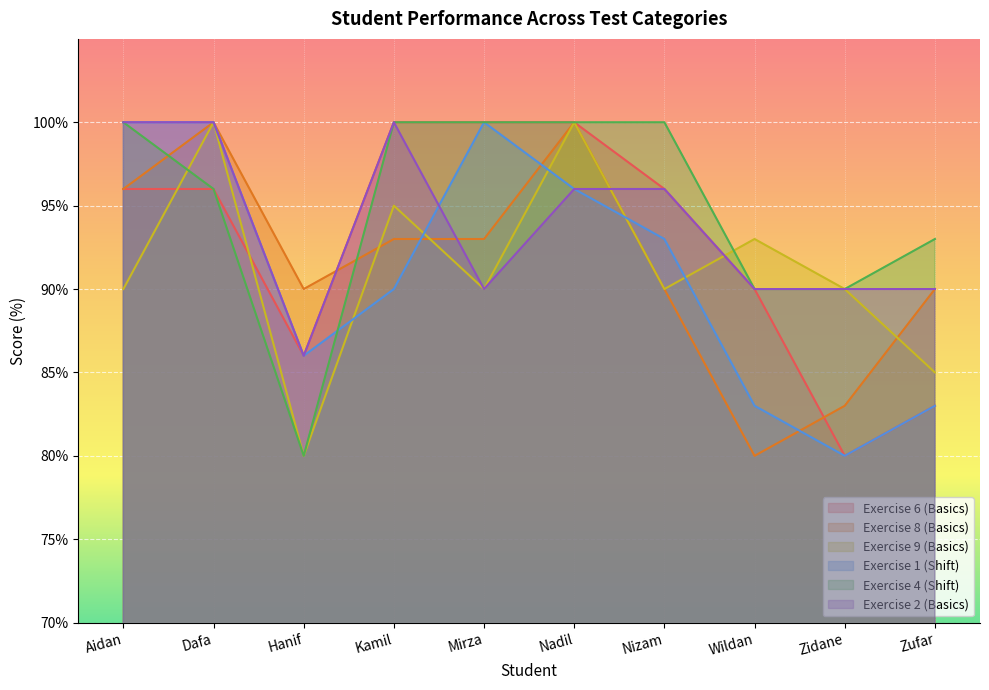

Which series changed the most between Dafa and Kamil?

Exercise 1 (Shift)